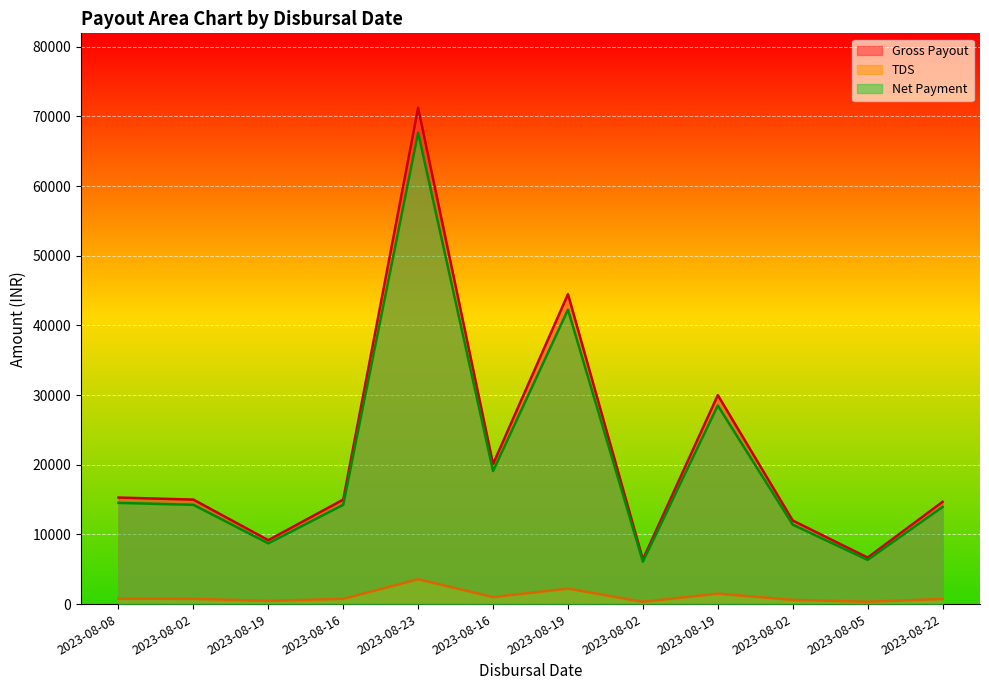

True or false: Net Payment and Gross Payout cross at least once.

False